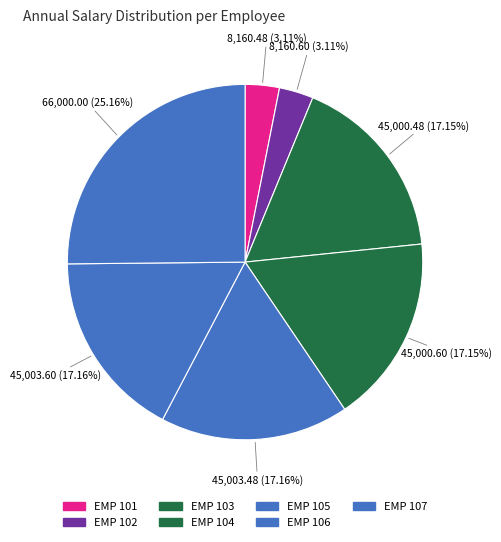

To the nearest percent, what percentage of the pie is EMP 103?

17%